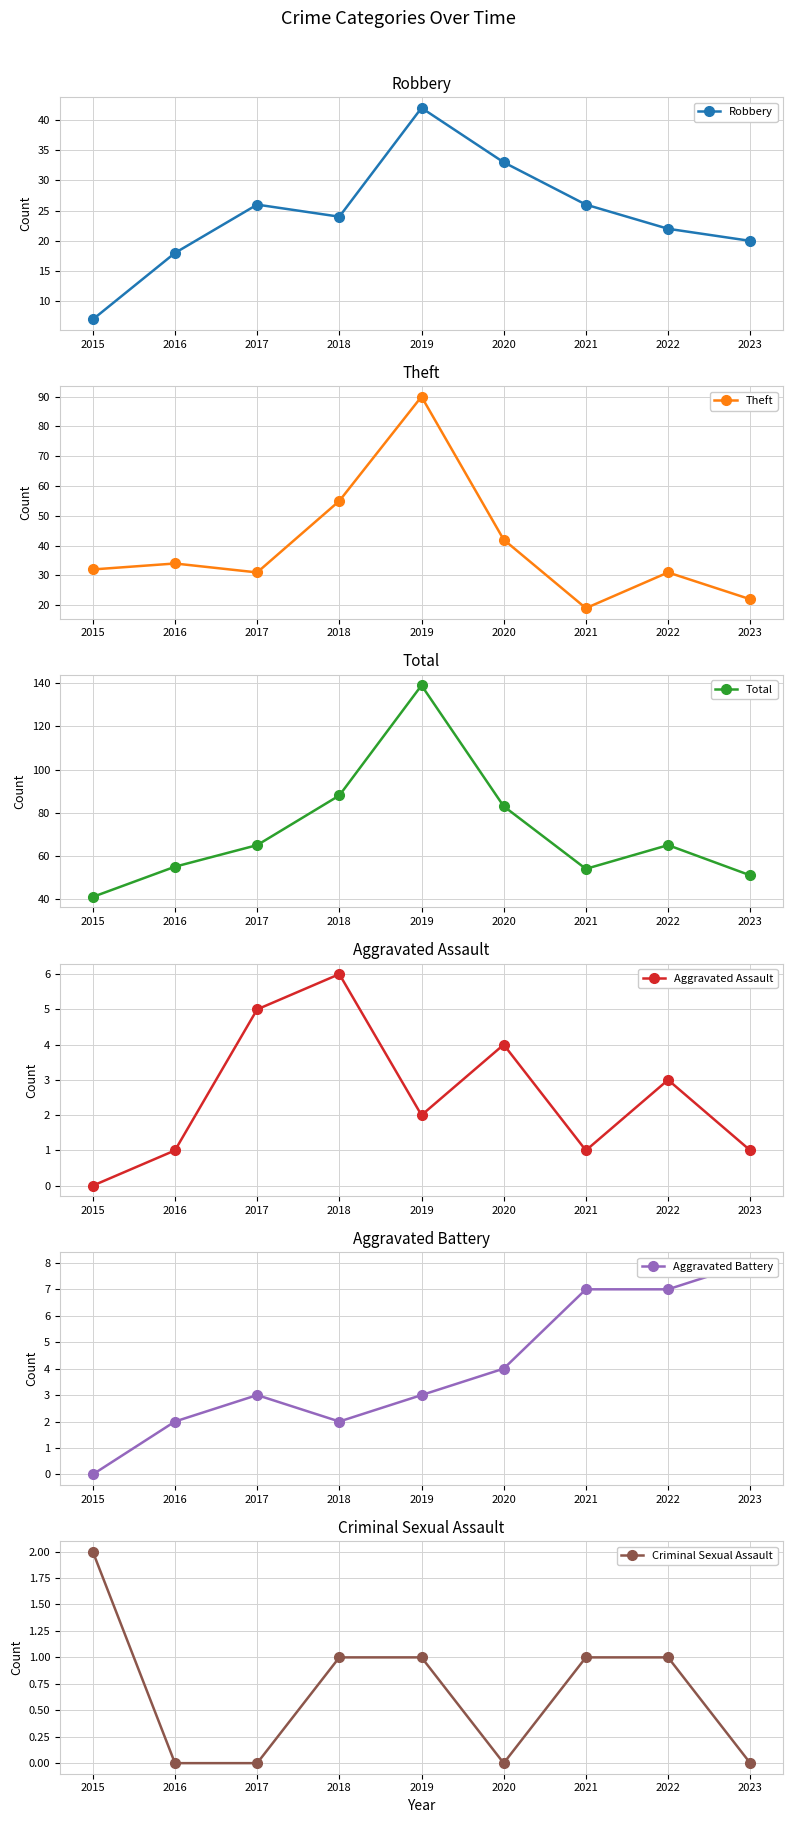

How many interior local peaks does the Robbery series have?

2